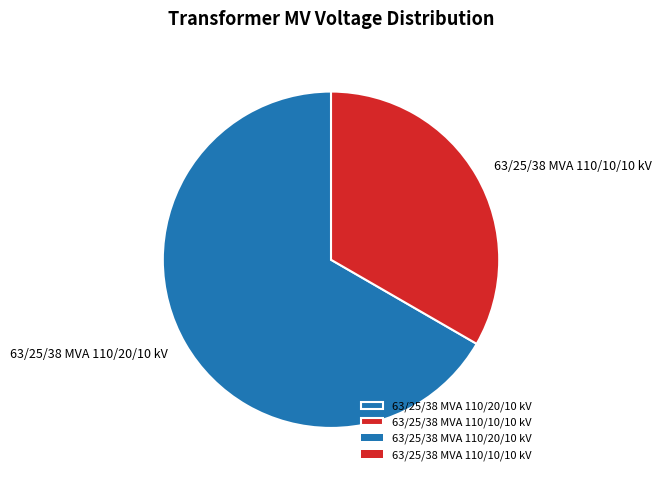

Does 63/25/38 MVA 110/20/10 kV account for over 50% of the chart?

Yes